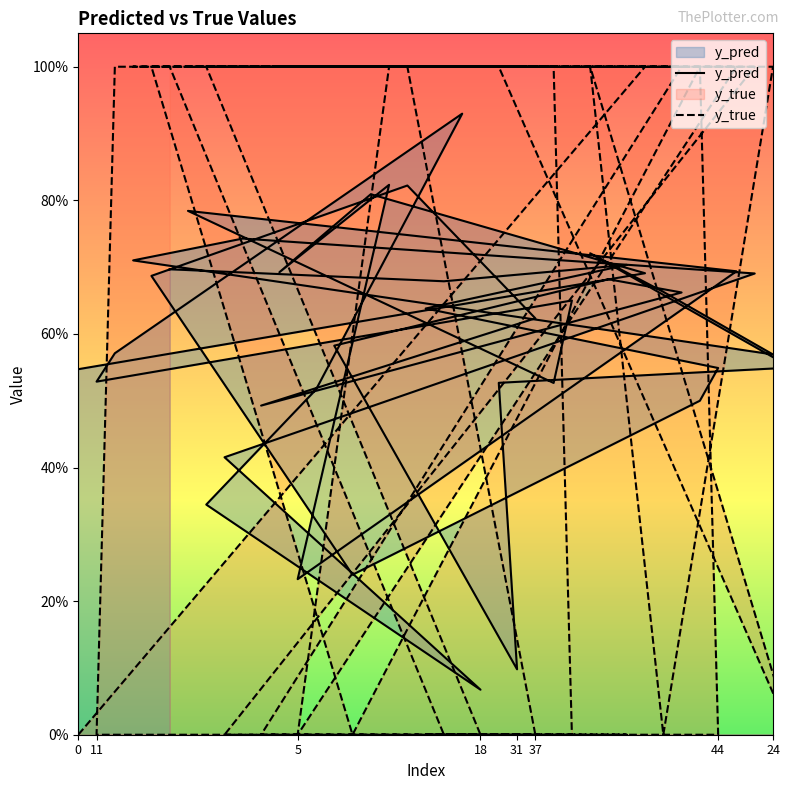

At which label does y_true reach its peak?

5